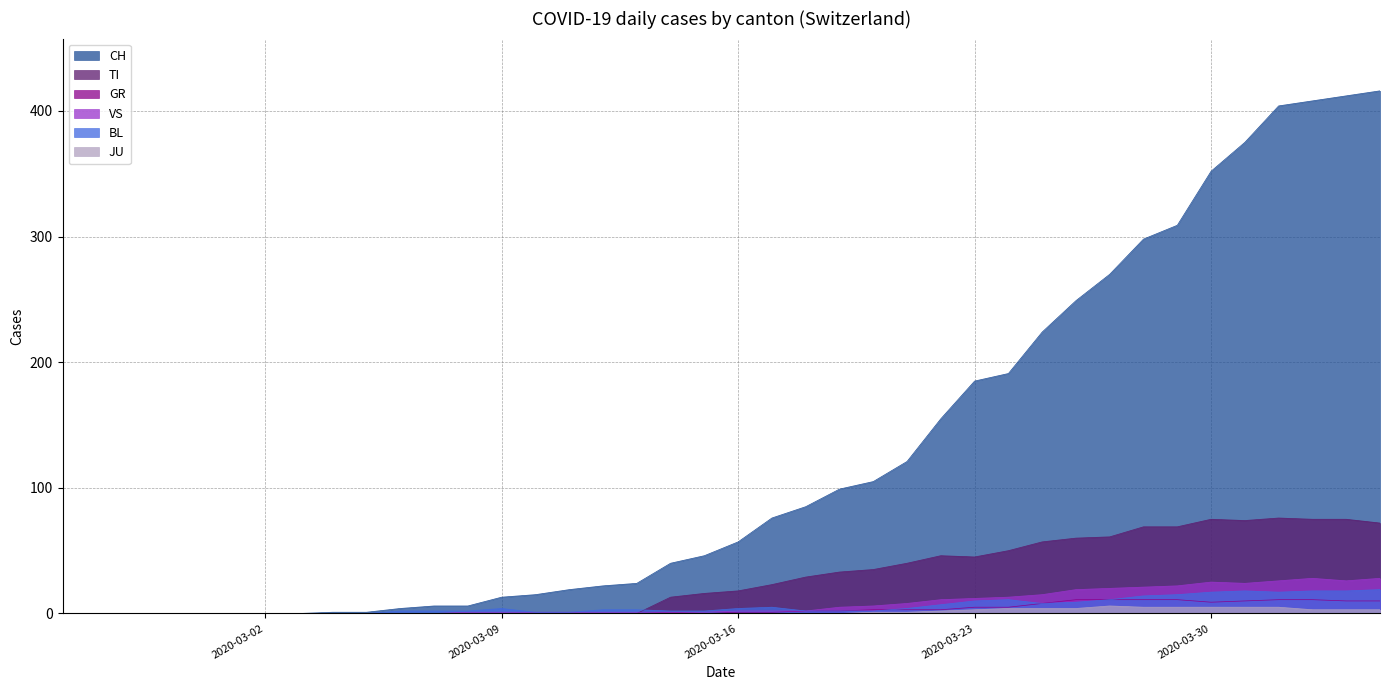

Reading left to right, transcribe all the data shown in this chart.

CH: 2020-02-25=0	2020-02-26=0	2020-02-27=0	2020-02-28=0	2020-02-29=0	2020-03-01=0	2020-03-02=0	2020-03-03=0	2020-03-04=1	2020-03-05=1	2020-03-06=4	2020-03-07=6	2020-03-08=6	2020-03-09=13	2020-03-10=15	2020-03-11=19	2020-03-12=22	2020-03-13=24	2020-03-14=40	2020-03-15=46	2020-03-16=57	2020-03-17=76	2020-03-18=85	2020-03-19=99	2020-03-20=105	2020-03-21=121	2020-03-22=155	2020-03-23=185	2020-03-24=191	2020-03-25=224	2020-03-26=249	2020-03-27=270	2020-03-28=298	2020-03-29=309	2020-03-30=352	2020-03-31=375	2020-04-01=404	2020-04-02=408	2020-04-03=412	2020-04-04=416
GR: 2020-02-25=0	2020-02-26=0	2020-02-27=0	2020-02-28=0	2020-02-29=0	2020-03-01=0	2020-03-02=0	2020-03-03=0	2020-03-04=0	2020-03-05=0	2020-03-06=0	2020-03-07=0	2020-03-08=0	2020-03-09=0	2020-03-10=0	2020-03-11=0	2020-03-12=0	2020-03-13=0	2020-03-14=1	2020-03-15=0	2020-03-16=1	2020-03-17=1	2020-03-18=2	2020-03-19=2	2020-03-20=3	2020-03-21=3	2020-03-22=3	2020-03-23=5	2020-03-24=5	2020-03-25=8	2020-03-26=11	2020-03-27=11	2020-03-28=11	2020-03-29=11	2020-03-30=9	2020-03-31=10	2020-04-01=11	2020-04-02=11	2020-04-03=10	2020-04-04=10
TI: 2020-02-25=0	2020-02-26=0	2020-02-27=0	2020-02-28=0	2020-02-29=0	2020-03-01=0	2020-03-02=0	2020-03-03=0	2020-03-04=0	2020-03-05=0	2020-03-06=0	2020-03-07=0	2020-03-08=0	2020-03-09=0	2020-03-10=0	2020-03-11=0	2020-03-12=0	2020-03-13=0	2020-03-14=13	2020-03-15=16	2020-03-16=18	2020-03-17=23	2020-03-18=29	2020-03-19=33	2020-03-20=35	2020-03-21=40	2020-03-22=46	2020-03-23=45	2020-03-24=50	2020-03-25=57	2020-03-26=60	2020-03-27=61	2020-03-28=69	2020-03-29=69	2020-03-30=75	2020-03-31=74	2020-04-01=76	2020-04-02=75	2020-04-03=75	2020-04-04=72
JU: 2020-02-25=0	2020-02-26=0	2020-02-27=0	2020-02-28=0	2020-02-29=0	2020-03-01=0	2020-03-02=0	2020-03-03=0	2020-03-04=0	2020-03-05=0	2020-03-06=0	2020-03-07=0	2020-03-08=0	2020-03-09=0	2020-03-10=0	2020-03-11=0	2020-03-12=0	2020-03-13=0	2020-03-14=0	2020-03-15=0	2020-03-16=0	2020-03-17=0	2020-03-18=0	2020-03-19=0	2020-03-20=1	2020-03-21=1	2020-03-22=2	2020-03-23=3	2020-03-24=4	2020-03-25=4	2020-03-26=4	2020-03-27=6	2020-03-28=5	2020-03-29=5	2020-03-30=5	2020-03-31=5	2020-04-01=5	2020-04-02=3	2020-04-03=3	2020-04-04=3
VS: 2020-02-25=0	2020-02-26=0	2020-02-27=0	2020-02-28=0	2020-02-29=0	2020-03-01=0	2020-03-02=0	2020-03-03=0	2020-03-04=0	2020-03-05=0	2020-03-06=0	2020-03-07=0	2020-03-08=1	2020-03-09=1	2020-03-10=1	2020-03-11=1	2020-03-12=1	2020-03-13=1	2020-03-14=1	2020-03-15=1	2020-03-16=2	2020-03-17=2	2020-03-18=2	2020-03-19=5	2020-03-20=6	2020-03-21=8	2020-03-22=11	2020-03-23=12	2020-03-24=13	2020-03-25=15	2020-03-26=19	2020-03-27=20	2020-03-28=21	2020-03-29=22	2020-03-30=25	2020-03-31=24	2020-04-01=26	2020-04-02=28	2020-04-03=26	2020-04-04=28
BL: 2020-02-25=0	2020-02-26=0	2020-02-27=0	2020-02-28=0	2020-02-29=0	2020-03-01=0	2020-03-02=0	2020-03-03=0	2020-03-04=0	2020-03-05=0	2020-03-06=2	2020-03-07=2	2020-03-08=2	2020-03-09=4	2020-03-10=1	2020-03-11=1	2020-03-12=3	2020-03-13=3	2020-03-14=2	2020-03-15=2	2020-03-16=4	2020-03-17=5	2020-03-18=2	2020-03-19=2	2020-03-20=2	2020-03-21=4	2020-03-22=7	2020-03-23=10	2020-03-24=11	2020-03-25=8	2020-03-26=9	2020-03-27=11	2020-03-28=14	2020-03-29=15	2020-03-30=17	2020-03-31=18	2020-04-01=17	2020-04-02=18	2020-04-03=18	2020-04-04=19